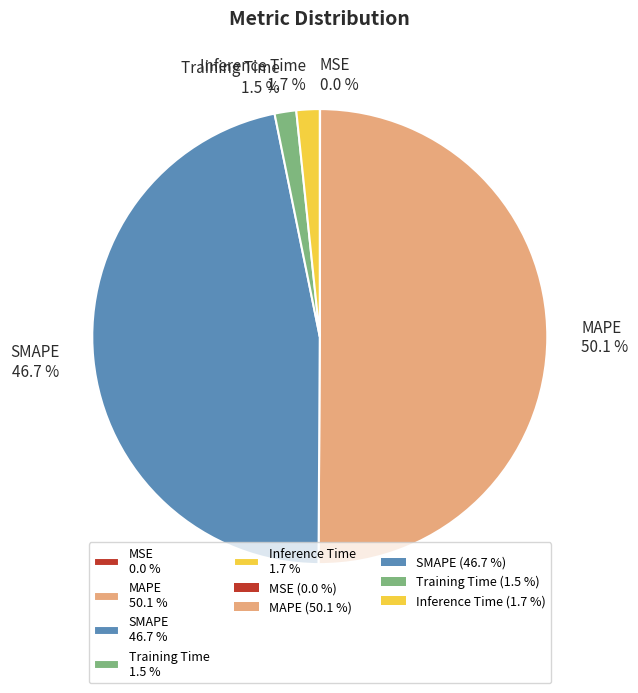

Do Training Time and Inference Time together represent more than half of the pie?

No